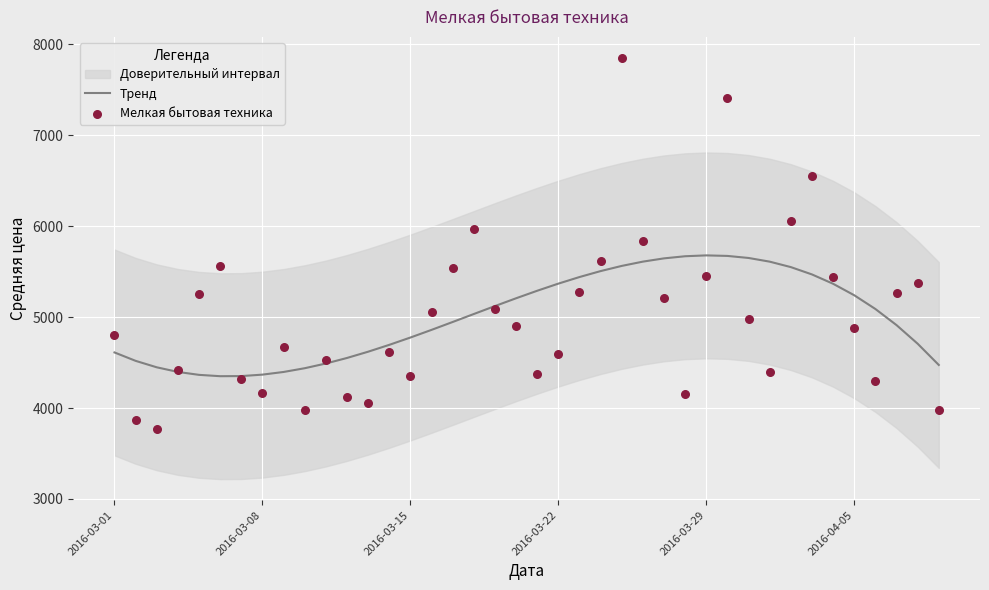

What is the maximum value for Тренд?

5678.9